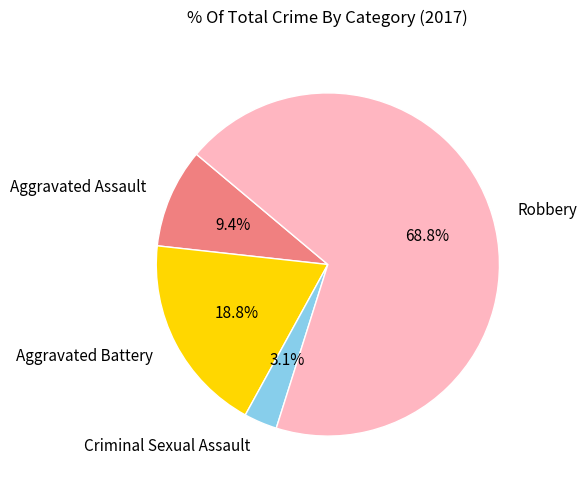

To the nearest percent, what is the combined percentage of Robbery and Criminal Sexual Assault?

72%